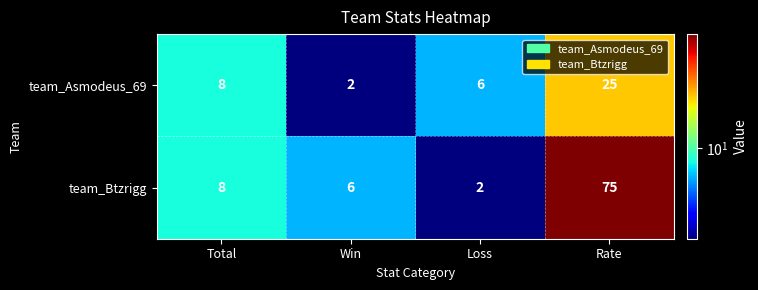

What is the sum of the team_Asmodeus_69 values at Loss and Total?

14